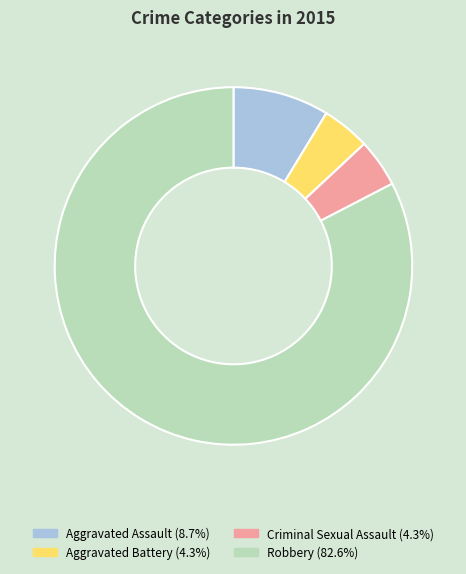

Which has a higher value, Aggravated Assault or Criminal Sexual Assault?

Aggravated Assault